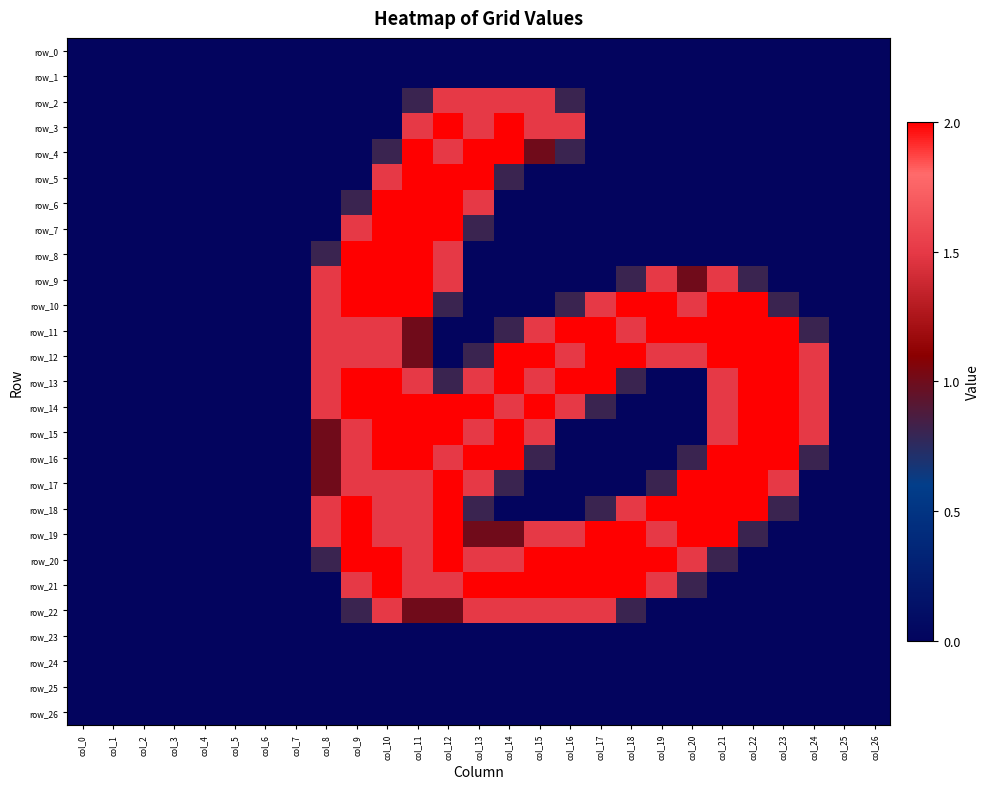

Reading left to right, list all the values displayed in this chart.

row_0: 0.0	0.0	0.0	0.0	0.0	0.0	0.0	0.0	0.0	0.0	0.0	0.0	0.0	0.0	0.0	0.0	0.0	0.0	0.0	0.0	0.0	0.0	0.0	0.0	0.0	0.0	0.0
row_1: 0.0	0.0	0.0	0.0	0.0	0.0	0.0	0.0	0.0	0.0	0.0	0.0	0.0	0.0	0.0	0.0	0.0	0.0	0.0	0.0	0.0	0.0	0.0	0.0	0.0	0.0	0.0
row_2: 0.0	0.0	0.0	0.0	0.0	0.0	0.0	0.0	0.0	0.0	0.0	0.8	1.5	1.5	1.5	1.5	0.8	0.0	0.0	0.0	0.0	0.0	0.0	0.0	0.0	0.0	0.0
row_3: 0.0	0.0	0.0	0.0	0.0	0.0	0.0	0.0	0.0	0.0	0.0	1.5	2.0	1.5	2.0	1.5	1.5	0.0	0.0	0.0	0.0	0.0	0.0	0.0	0.0	0.0	0.0
row_4: 0.0	0.0	0.0	0.0	0.0	0.0	0.0	0.0	0.0	0.0	0.8	2.0	1.5	2.0	2.0	1.0	0.8	0.0	0.0	0.0	0.0	0.0	0.0	0.0	0.0	0.0	0.0
row_5: 0.0	0.0	0.0	0.0	0.0	0.0	0.0	0.0	0.0	0.0	1.5	2.0	2.0	2.0	0.8	0.0	0.0	0.0	0.0	0.0	0.0	0.0	0.0	0.0	0.0	0.0	0.0
row_6: 0.0	0.0	0.0	0.0	0.0	0.0	0.0	0.0	0.0	0.8	2.0	2.0	2.0	1.5	0.0	0.0	0.0	0.0	0.0	0.0	0.0	0.0	0.0	0.0	0.0	0.0	0.0
row_7: 0.0	0.0	0.0	0.0	0.0	0.0	0.0	0.0	0.0	1.5	2.0	2.0	2.0	0.8	0.0	0.0	0.0	0.0	0.0	0.0	0.0	0.0	0.0	0.0	0.0	0.0	0.0
row_8: 0.0	0.0	0.0	0.0	0.0	0.0	0.0	0.0	0.8	2.0	2.0	2.0	1.5	0.0	0.0	0.0	0.0	0.0	0.0	0.0	0.0	0.0	0.0	0.0	0.0	0.0	0.0
row_9: 0.0	0.0	0.0	0.0	0.0	0.0	0.0	0.0	1.5	2.0	2.0	2.0	1.5	0.0	0.0	0.0	0.0	0.0	0.8	1.5	1.0	1.5	0.8	0.0	0.0	0.0	0.0
row_10: 0.0	0.0	0.0	0.0	0.0	0.0	0.0	0.0	1.5	2.0	2.0	2.0	0.8	0.0	0.0	0.0	0.8	1.5	2.0	2.0	1.5	2.0	2.0	0.8	0.0	0.0	0.0
row_11: 0.0	0.0	0.0	0.0	0.0	0.0	0.0	0.0	1.5	1.5	1.5	1.0	0.0	0.0	0.8	1.5	2.0	2.0	1.5	2.0	2.0	2.0	2.0	2.0	0.8	0.0	0.0
row_12: 0.0	0.0	0.0	0.0	0.0	0.0	0.0	0.0	1.5	1.5	1.5	1.0	0.0	0.8	2.0	2.0	1.5	2.0	2.0	1.5	1.5	2.0	2.0	2.0	1.5	0.0	0.0
row_13: 0.0	0.0	0.0	0.0	0.0	0.0	0.0	0.0	1.5	2.0	2.0	1.5	0.8	1.5	2.0	1.5	2.0	2.0	0.8	0.0	0.0	1.5	2.0	2.0	1.5	0.0	0.0
row_14: 0.0	0.0	0.0	0.0	0.0	0.0	0.0	0.0	1.5	2.0	2.0	2.0	2.0	2.0	1.5	2.0	1.5	0.8	0.0	0.0	0.0	1.5	2.0	2.0	1.5	0.0	0.0
row_15: 0.0	0.0	0.0	0.0	0.0	0.0	0.0	0.0	1.0	1.5	2.0	2.0	2.0	1.5	2.0	1.5	0.0	0.0	0.0	0.0	0.0	1.5	2.0	2.0	1.5	0.0	0.0
row_16: 0.0	0.0	0.0	0.0	0.0	0.0	0.0	0.0	1.0	1.5	2.0	2.0	1.5	2.0	2.0	0.8	0.0	0.0	0.0	0.0	0.8	2.0	2.0	2.0	0.8	0.0	0.0
row_17: 0.0	0.0	0.0	0.0	0.0	0.0	0.0	0.0	1.0	1.5	1.5	1.5	2.0	1.5	0.8	0.0	0.0	0.0	0.0	0.8	2.0	2.0	2.0	1.5	0.0	0.0	0.0
row_18: 0.0	0.0	0.0	0.0	0.0	0.0	0.0	0.0	1.5	2.0	1.5	1.5	2.0	0.8	0.0	0.0	0.0	0.8	1.5	2.0	2.0	2.0	2.0	0.8	0.0	0.0	0.0
row_19: 0.0	0.0	0.0	0.0	0.0	0.0	0.0	0.0	1.5	2.0	1.5	1.5	2.0	1.0	1.0	1.5	1.5	2.0	2.0	1.5	2.0	2.0	0.8	0.0	0.0	0.0	0.0
row_20: 0.0	0.0	0.0	0.0	0.0	0.0	0.0	0.0	0.8	2.0	2.0	1.5	2.0	1.5	1.5	2.0	2.0	2.0	2.0	2.0	1.5	0.8	0.0	0.0	0.0	0.0	0.0
row_21: 0.0	0.0	0.0	0.0	0.0	0.0	0.0	0.0	0.0	1.5	2.0	1.5	1.5	2.0	2.0	2.0	2.0	2.0	2.0	1.5	0.8	0.0	0.0	0.0	0.0	0.0	0.0
row_22: 0.0	0.0	0.0	0.0	0.0	0.0	0.0	0.0	0.0	0.8	1.5	1.0	1.0	1.5	1.5	1.5	1.5	1.5	0.8	0.0	0.0	0.0	0.0	0.0	0.0	0.0	0.0
row_23: 0.0	0.0	0.0	0.0	0.0	0.0	0.0	0.0	0.0	0.0	0.0	0.0	0.0	0.0	0.0	0.0	0.0	0.0	0.0	0.0	0.0	0.0	0.0	0.0	0.0	0.0	0.0
row_24: 0.0	0.0	0.0	0.0	0.0	0.0	0.0	0.0	0.0	0.0	0.0	0.0	0.0	0.0	0.0	0.0	0.0	0.0	0.0	0.0	0.0	0.0	0.0	0.0	0.0	0.0	0.0
row_25: 0.0	0.0	0.0	0.0	0.0	0.0	0.0	0.0	0.0	0.0	0.0	0.0	0.0	0.0	0.0	0.0	0.0	0.0	0.0	0.0	0.0	0.0	0.0	0.0	0.0	0.0	0.0
row_26: 0.0	0.0	0.0	0.0	0.0	0.0	0.0	0.0	0.0	0.0	0.0	0.0	0.0	0.0	0.0	0.0	0.0	0.0	0.0	0.0	0.0	0.0	0.0	0.0	0.0	0.0	0.0